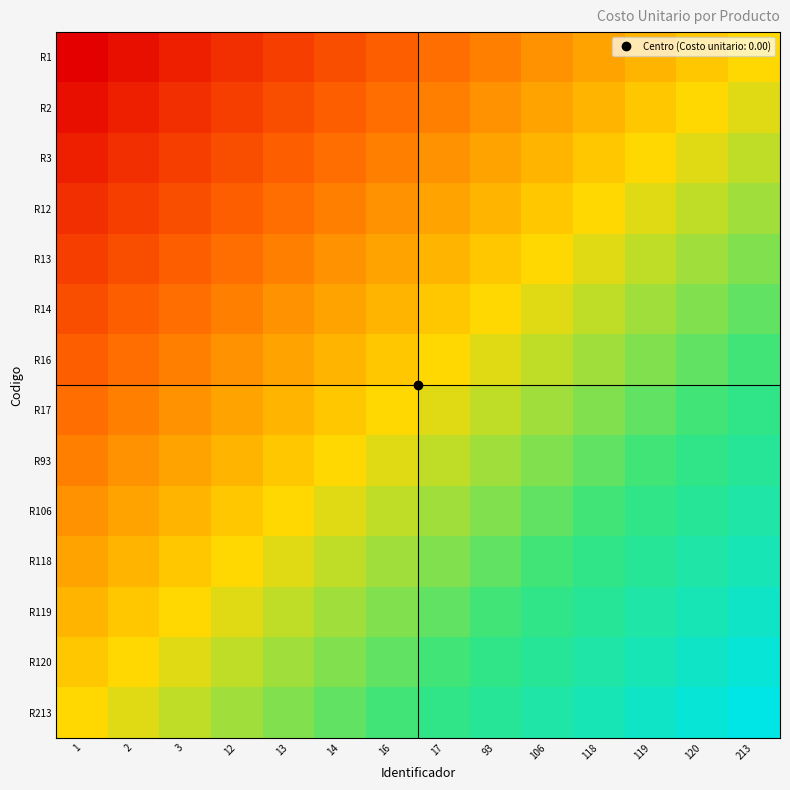

Reading left to right, extract all data points from this chart.

R1: 1=0.0	2=0.0	3=0.1	12=0.1	13=0.2	14=0.2	16=0.2	17=0.3	93=0.3	106=0.3	118=0.4	119=0.4	120=0.5	213=0.5
R2: 1=0.0	2=0.1	3=0.1	12=0.2	13=0.2	14=0.2	16=0.3	17=0.3	93=0.3	106=0.4	118=0.4	119=0.5	120=0.5	213=0.5
R3: 1=0.1	2=0.1	3=0.2	12=0.2	13=0.2	14=0.3	16=0.3	17=0.3	93=0.4	106=0.4	118=0.5	119=0.5	120=0.5	213=0.6
R12: 1=0.1	2=0.2	3=0.2	12=0.2	13=0.3	14=0.3	16=0.3	17=0.4	93=0.4	106=0.5	118=0.5	119=0.5	120=0.6	213=0.6
R13: 1=0.2	2=0.2	3=0.2	12=0.3	13=0.3	14=0.3	16=0.4	17=0.4	93=0.5	106=0.5	118=0.5	119=0.6	120=0.6	213=0.7
R14: 1=0.2	2=0.2	3=0.3	12=0.3	13=0.3	14=0.4	16=0.4	17=0.5	93=0.5	106=0.5	118=0.6	119=0.6	120=0.7	213=0.7
R16: 1=0.2	2=0.3	3=0.3	12=0.3	13=0.4	14=0.4	16=0.5	17=0.5	93=0.5	106=0.6	118=0.6	119=0.7	120=0.7	213=0.7
R17: 1=0.3	2=0.3	3=0.3	12=0.4	13=0.4	14=0.5	16=0.5	17=0.5	93=0.6	106=0.6	118=0.7	119=0.7	120=0.7	213=0.8
R93: 1=0.3	2=0.3	3=0.4	12=0.4	13=0.5	14=0.5	16=0.5	17=0.6	93=0.6	106=0.7	118=0.7	119=0.7	120=0.8	213=0.8
R106: 1=0.3	2=0.4	3=0.4	12=0.5	13=0.5	14=0.5	16=0.6	17=0.6	93=0.7	106=0.7	118=0.7	119=0.8	120=0.8	213=0.8
R118: 1=0.4	2=0.4	3=0.5	12=0.5	13=0.5	14=0.6	16=0.6	17=0.7	93=0.7	106=0.7	118=0.8	119=0.8	120=0.8	213=0.9
R119: 1=0.4	2=0.5	3=0.5	12=0.5	13=0.6	14=0.6	16=0.7	17=0.7	93=0.7	106=0.8	118=0.8	119=0.8	120=0.9	213=0.9
R120: 1=0.5	2=0.5	3=0.5	12=0.6	13=0.6	14=0.7	16=0.7	17=0.7	93=0.8	106=0.8	118=0.8	119=0.9	120=0.9	213=1.0
R213: 1=0.5	2=0.5	3=0.6	12=0.6	13=0.7	14=0.7	16=0.7	17=0.8	93=0.8	106=0.8	118=0.9	119=0.9	120=1.0	213=1.0